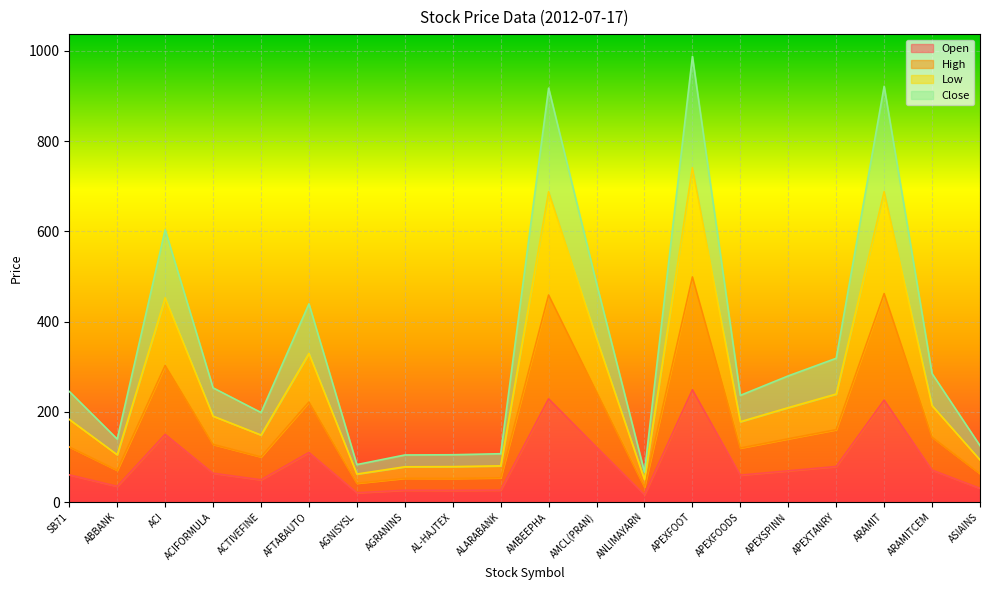

What is the total value across all series at ACTIVEFINE?

198.6